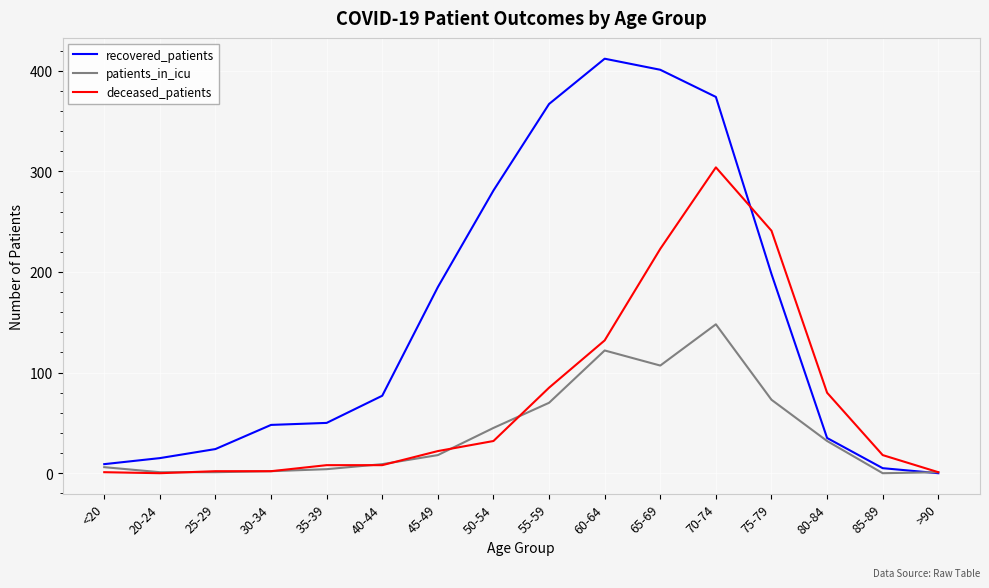

What is the difference between the highest and lowest values at 60-64?

290